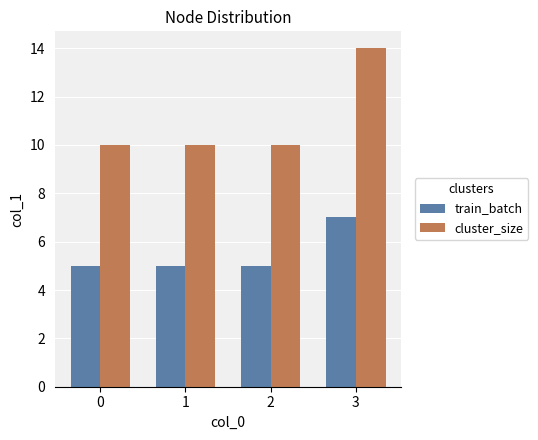

Reading right to left, transcribe all the data shown in this chart.

train_batch: 7	5	5	5
cluster_size: 14	10	10	10